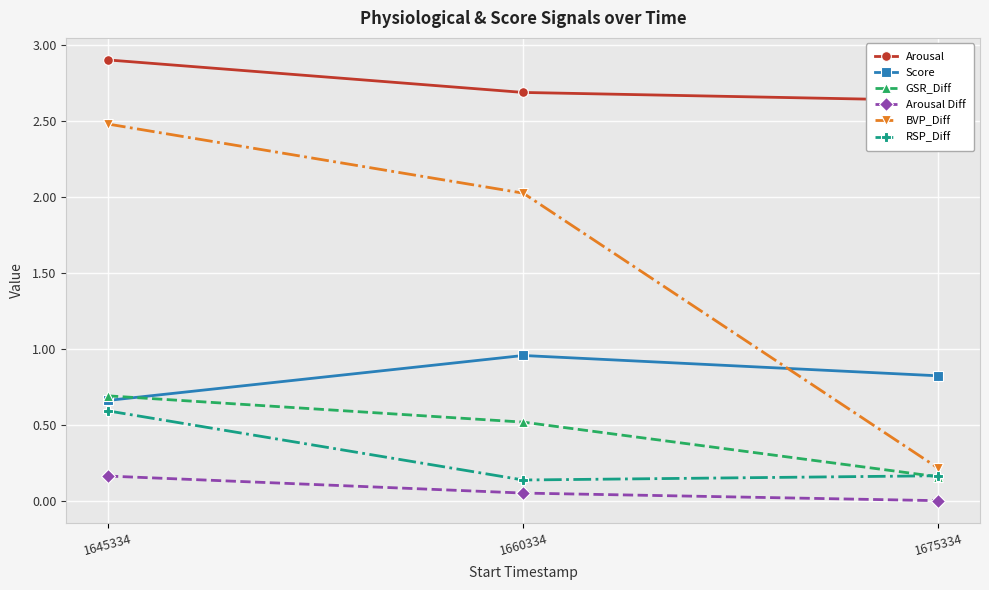

How many lines are shown in the chart?

6